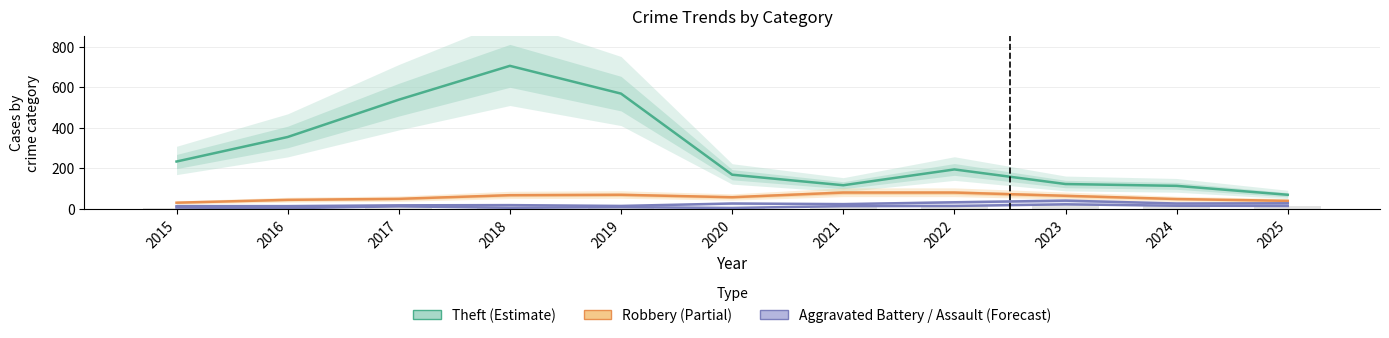

What is the sum of the Theft values at 2022 and 2024?

307